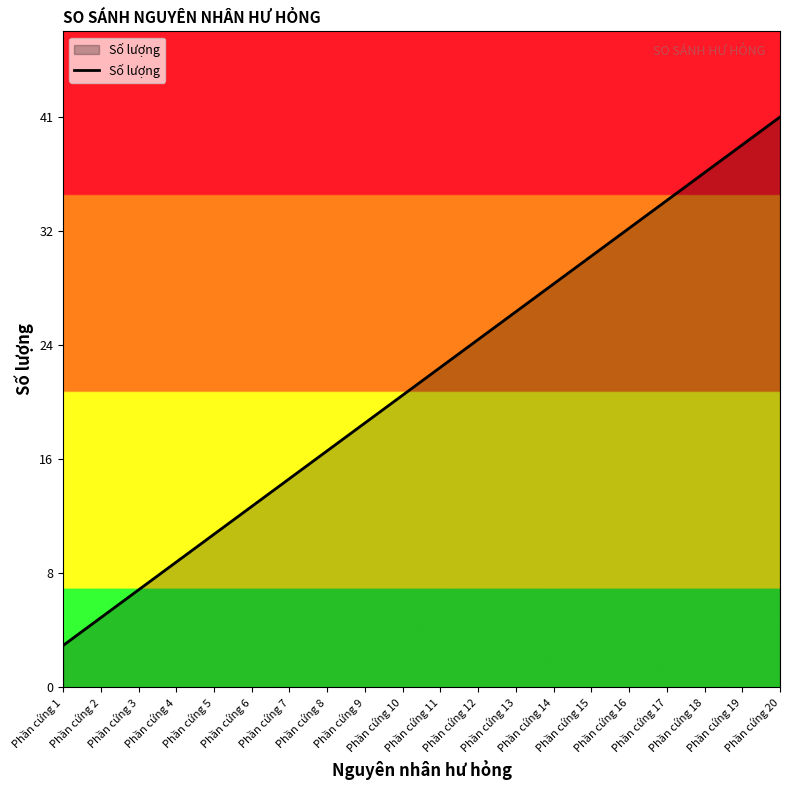

Reading right to left, transcribe all the data shown in this chart.

Phần cứng 20=41	Phần cứng 19=39	Phần cứng 18=37	Phần cứng 17=35	Phần cứng 16=33	Phần cứng 15=31	Phần cứng 14=29	Phần cứng 13=27	Phần cứng 12=25	Phần cứng 11=23	Phần cứng 10=21	Phần cứng 9=19	Phần cứng 8=17	Phần cứng 7=15	Phần cứng 6=13	Phần cứng 5=11	Phần cứng 4=9	Phần cứng 3=7	Phần cứng 2=5	Phần cứng 1=3